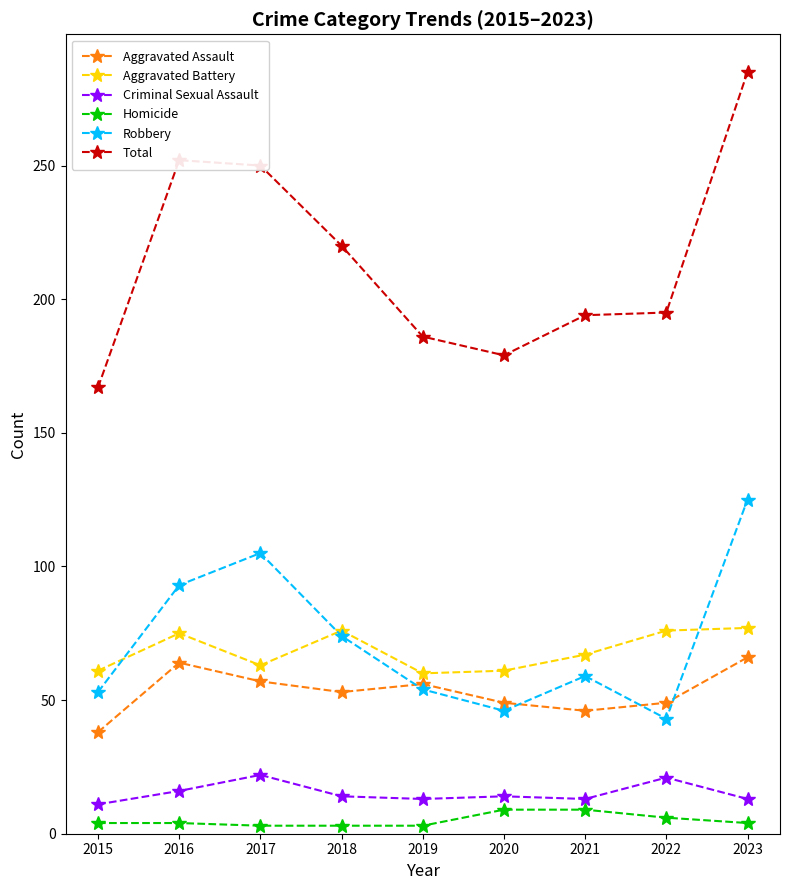

What is the difference between the Aggravated Battery values at 2018 and 2015?

15